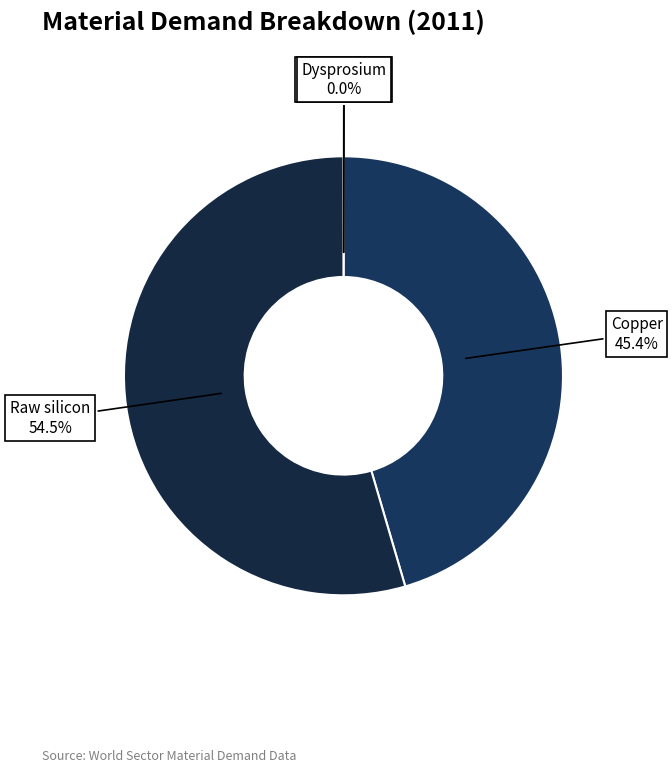

Between Copper and Raw silicon, which is larger?

Raw silicon